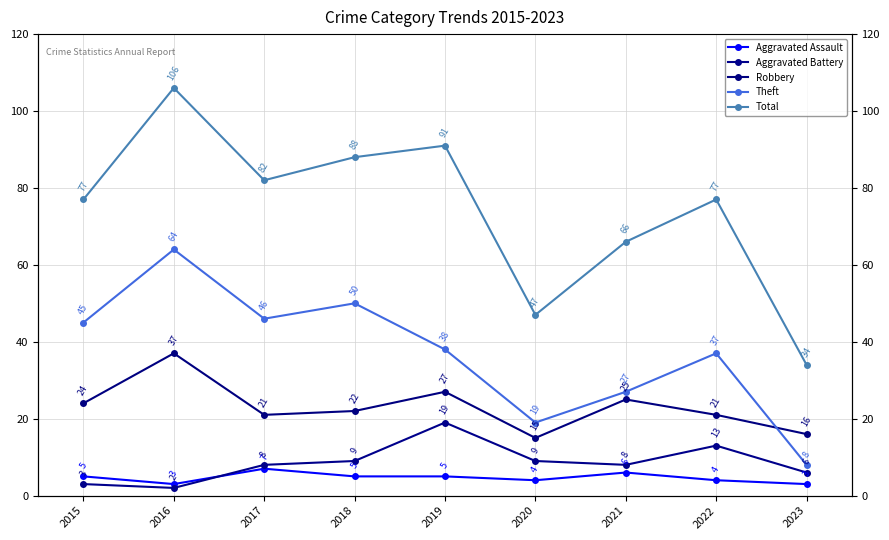

Which series has the largest range (max minus min)?

Total